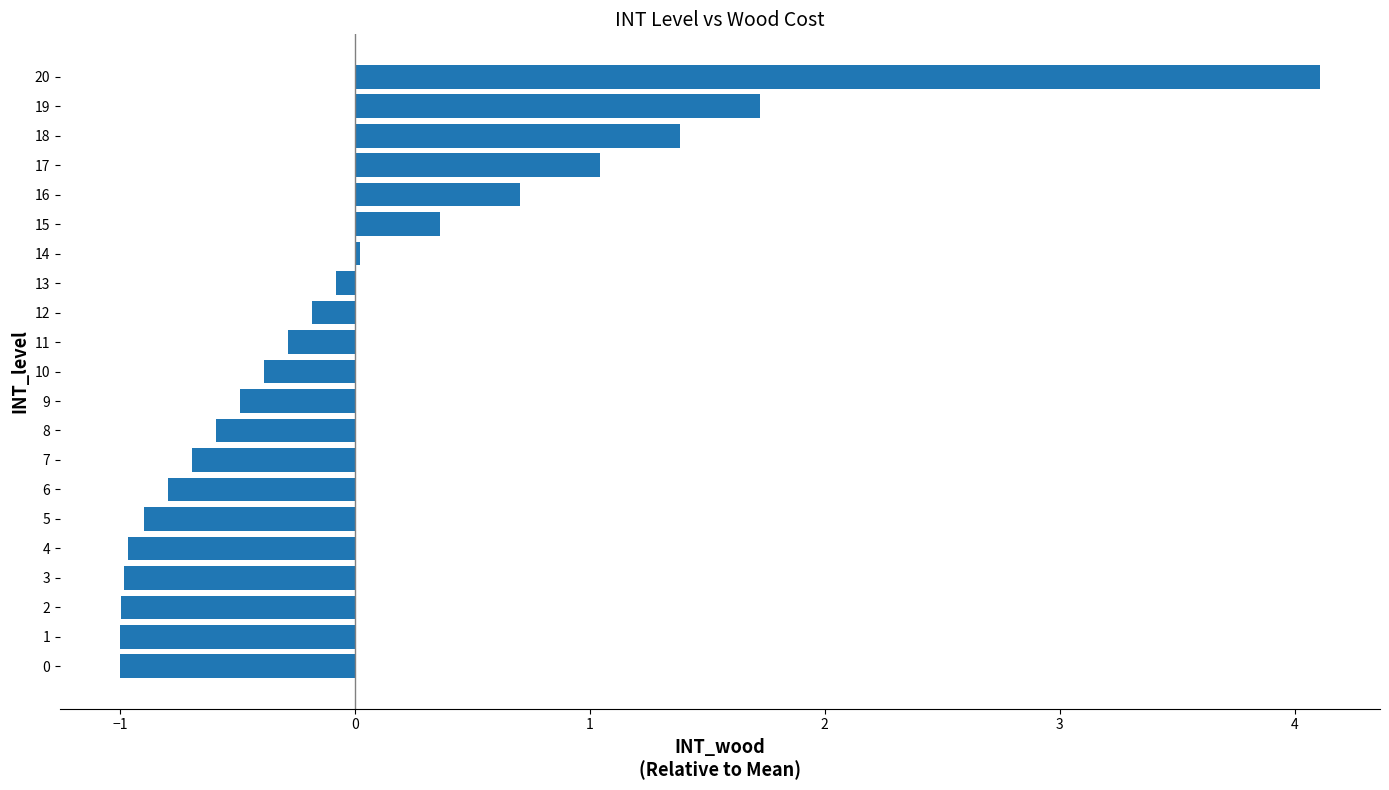

How many categories are shown in the chart?

21